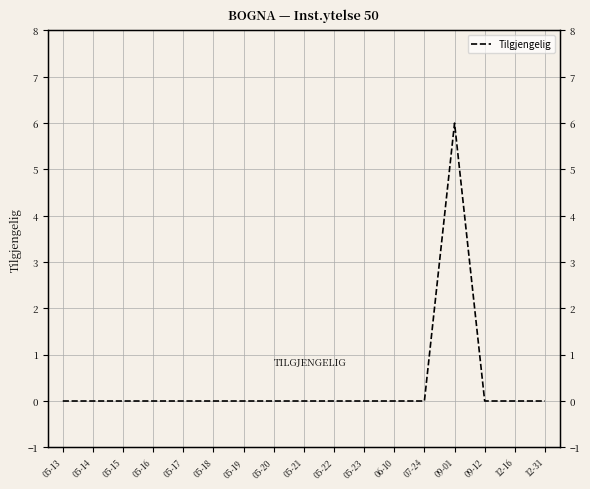

True or false: the data shows 0 at 07-24.

True